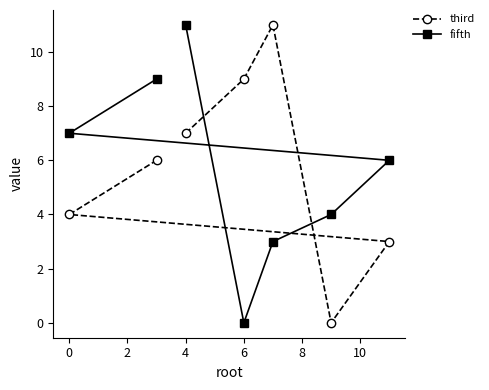

At which category is the sum across all series the highest?

4